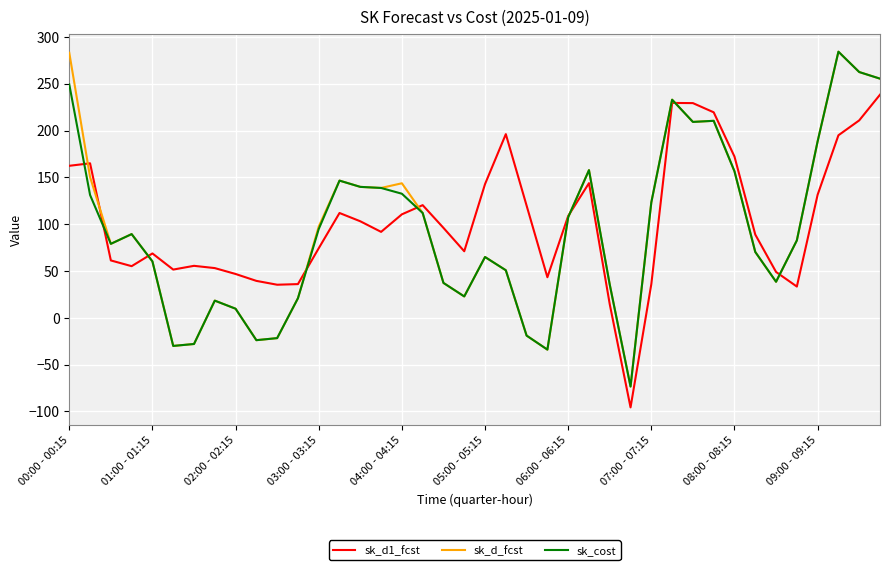

What is the highest value of the sk_d_fcst series?

284.2